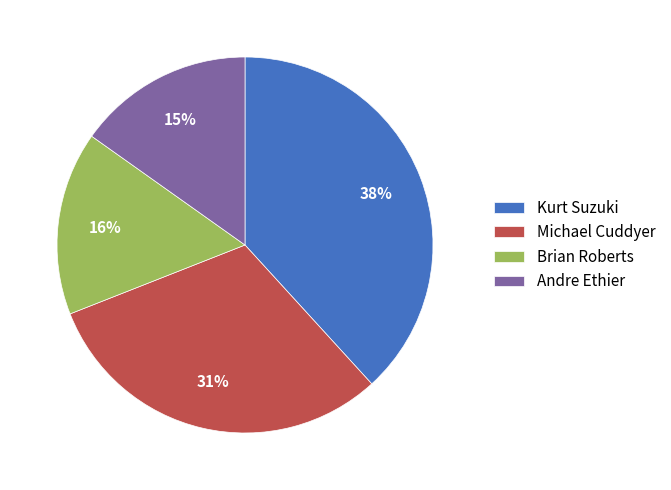

Rank the categories by value from lowest to highest.

Andre Ethier, Brian Roberts, Michael Cuddyer, Kurt Suzuki